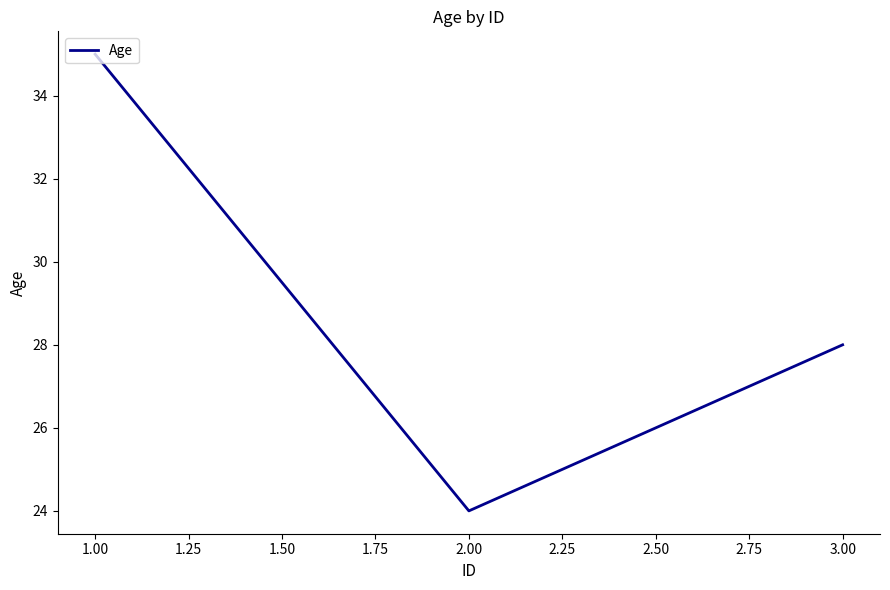

What is the difference between the values at 3.00 and 1.00?

7